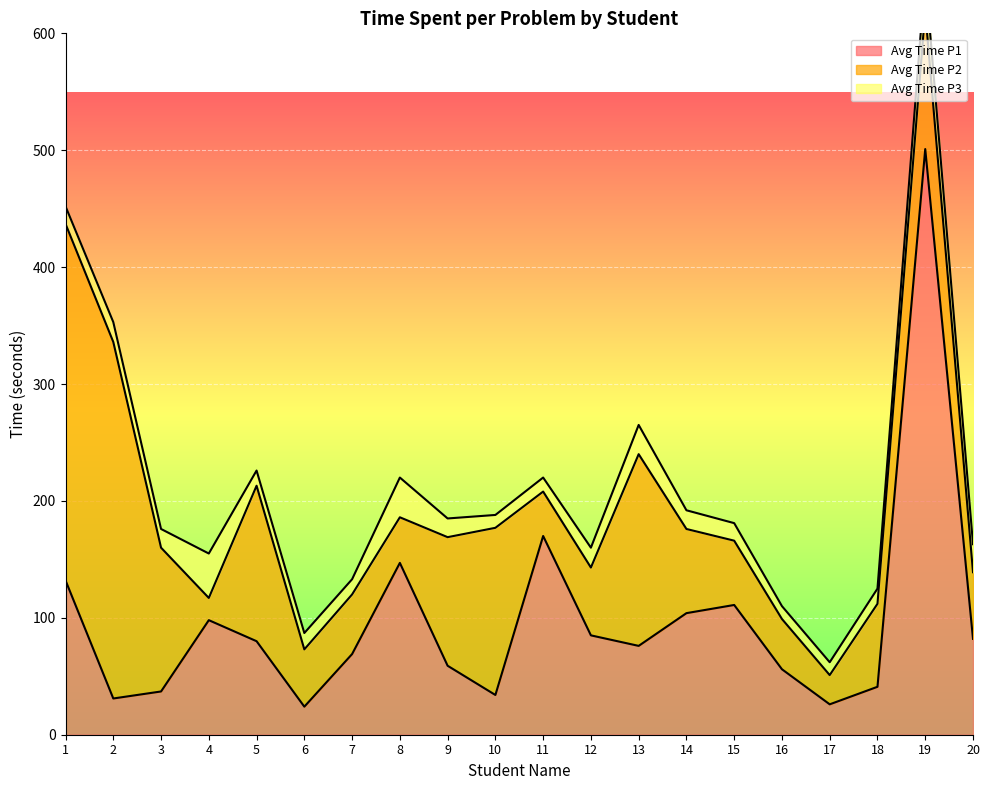

Reading right to left, transcribe all the data shown in this chart.

Avg Time P1: 20=82	19=501	18=41	17=26	16=56	15=111	14=104	13=76	12=85	11=170	10=34	9=59	8=147	7=69	6=24	5=80	4=98	3=37	2=31	1=132
Avg Time P2: 20=57	19=118	18=71	17=25	16=43	15=55	14=72	13=164	12=58	11=38	10=143	9=110	8=39	7=51	6=49	5=133	4=19	3=123	2=305	1=305
Avg Time P3: 20=24	19=31	18=13	17=11	16=11	15=15	14=16	13=25	12=17	11=12	10=11	9=16	8=34	7=13	6=14	5=13	4=38	3=16	2=17	1=15